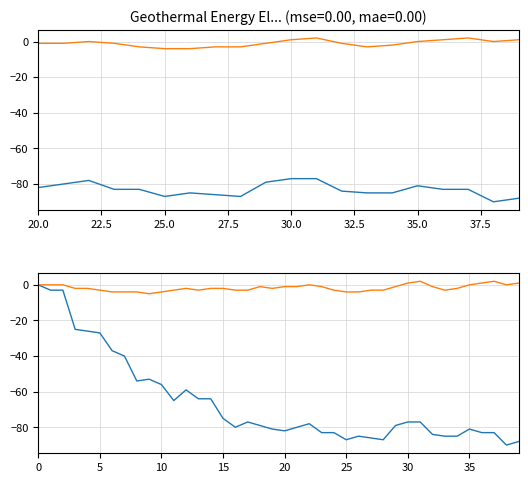

True or false: CH has more than 1 points higher than both neighbors.

True